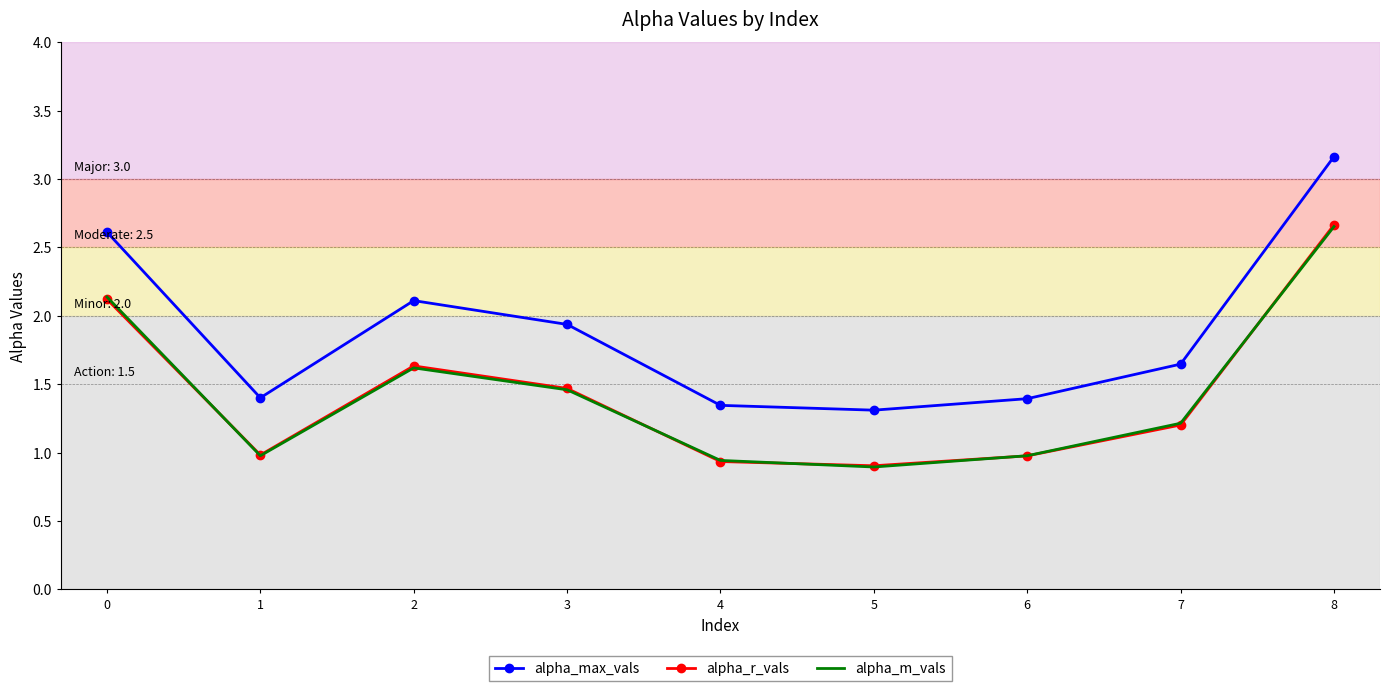

Count the number of categories in the chart.

9